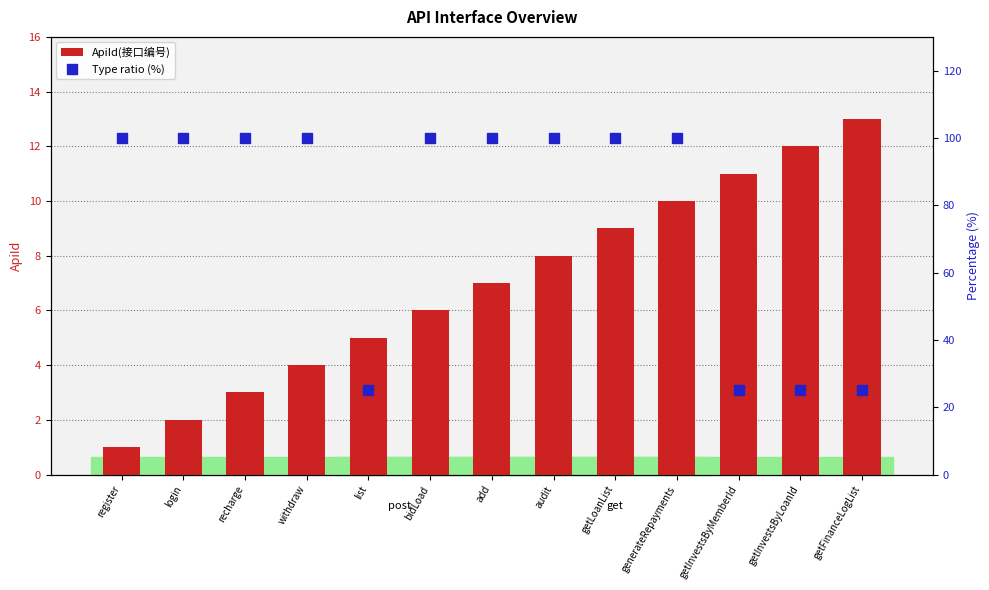

What is the difference between the highest and lowest values at login?

98